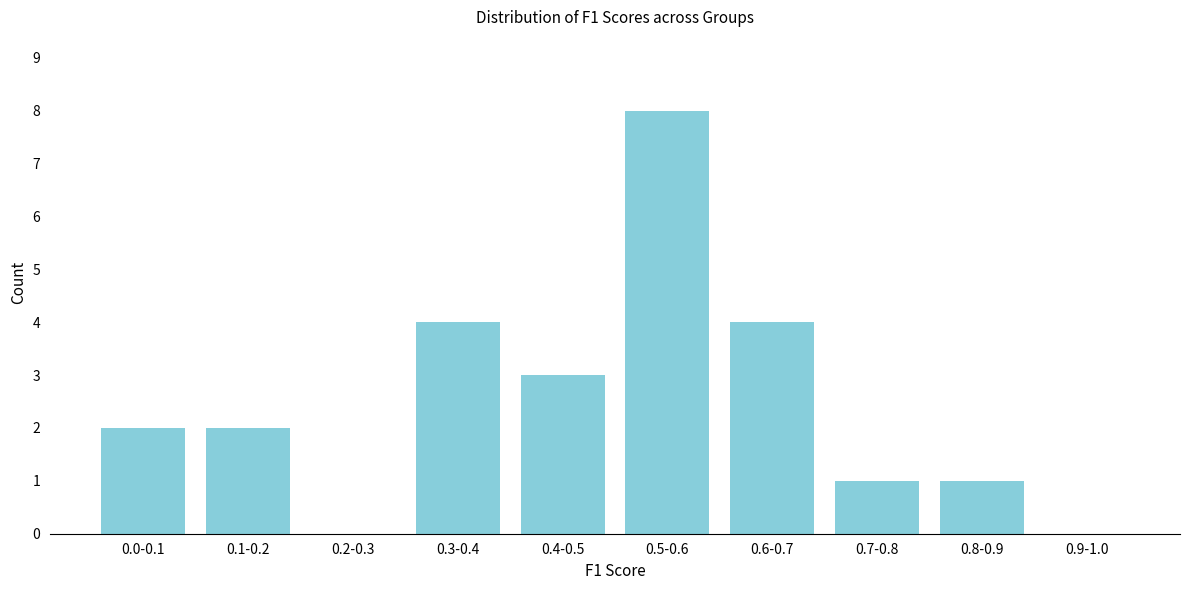

Reading right to left, transcribe all the data shown in this chart.

0.9-1.0=0	0.8-0.9=1	0.7-0.8=1	0.6-0.7=4	0.5-0.6=8	0.4-0.5=3	0.3-0.4=4	0.2-0.3=0	0.1-0.2=2	0.0-0.1=2